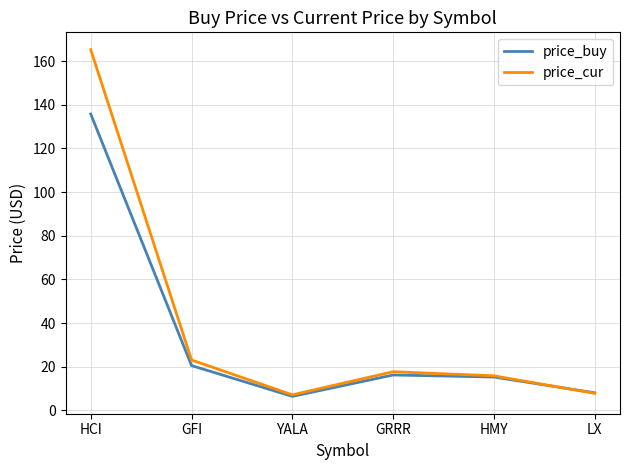

Is this an area chart (filled region under the line)?

No